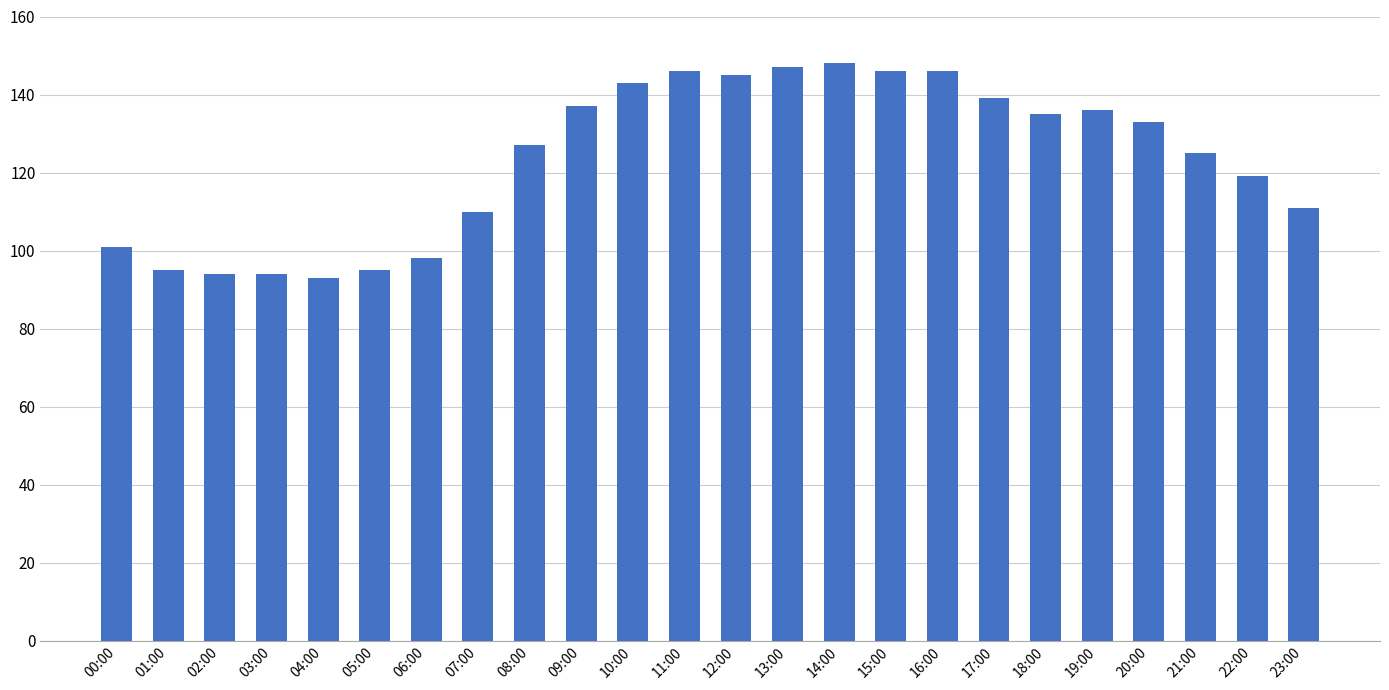

How many data points does each series have?

24